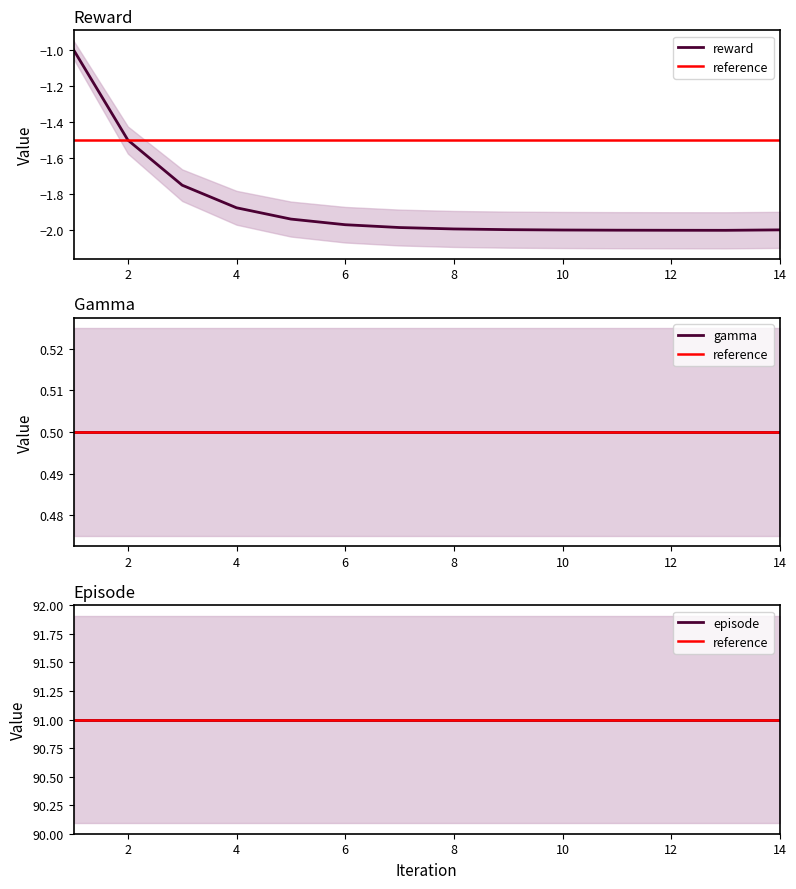

What is the difference between the highest and lowest values at 10?

93.0